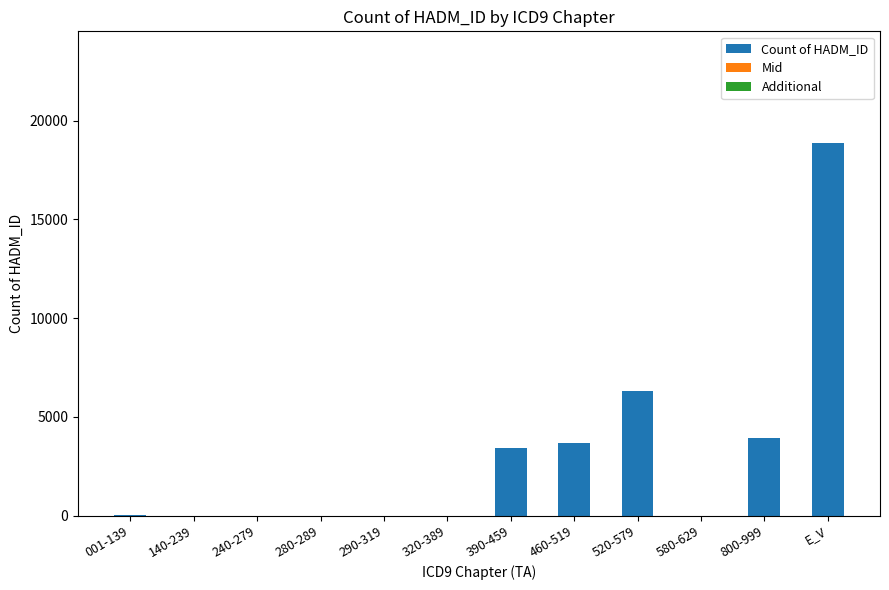

Which has a higher value, 390-459 or 320-389?

390-459